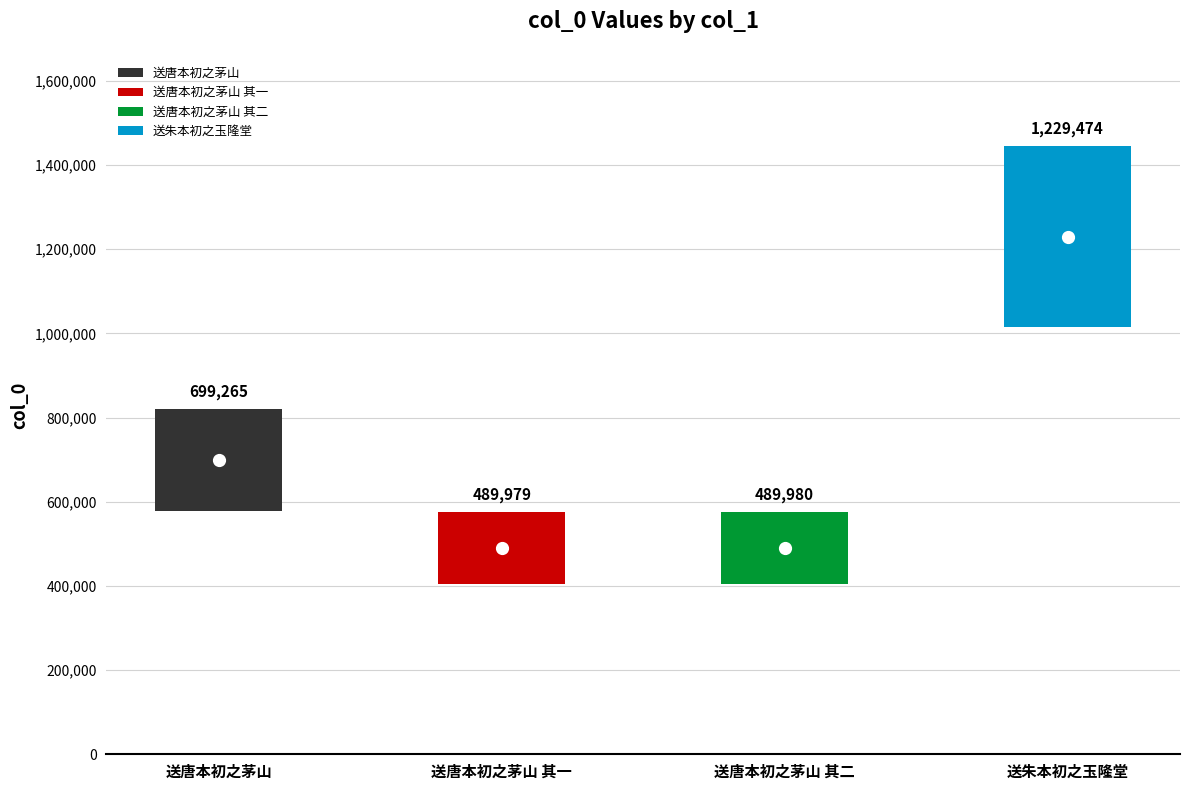

What is the difference between the maximum and minimum values?

739495